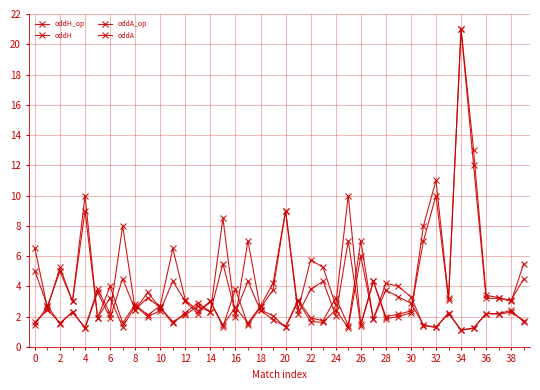

Reading right to left, transcribe all the data shown in this chart.

oddH_op: 1.7	2.3	2.1	2.2	1.2	1.1	2.2	1.3	1.4	2.9	3.3	3.8	1.8	7.0	1.4	3.2	1.7	1.9	3.1	1.3	1.8	2.4	4.3	2.2	5.5	2.3	2.7	2.1	1.7	2.6	3.2	2.5	8.0	2.2	3.8	1.2	2.3	1.6	2.5	1.6
oddH: 1.6	2.4	2.2	2.2	1.2	1.1	2.2	1.3	1.4	3.3	4.0	4.2	1.8	6.0	1.2	2.5	1.6	1.7	3.0	1.3	2.0	2.5	7.0	1.9	8.5	2.3	2.9	2.2	1.6	2.5	3.6	2.5	4.5	1.9	3.6	1.2	2.3	1.5	2.7	1.4
oddA_op: 4.5	3.1	3.2	3.2	12.0	21.0	3.1	10.0	7.0	2.4	2.1	2.0	4.3	1.4	7.0	2.0	4.3	3.8	2.1	9.0	4.2	2.7	1.6	2.6	1.4	3.0	2.2	3.0	4.3	2.4	2.0	2.7	1.3	3.2	1.9	9.0	3.0	5.0	2.7	5.0
oddA: 5.5	3.0	3.2	3.4	13.0	21.0	3.2	11.0	8.0	2.2	2.0	1.9	4.3	1.5	10.0	2.8	5.2	5.8	2.5	9.0	3.8	2.6	1.4	3.8	1.3	3.0	2.4	3.1	6.5	2.7	2.1	2.8	1.6	4.0	1.9	10.0	3.0	5.2	2.5	6.5